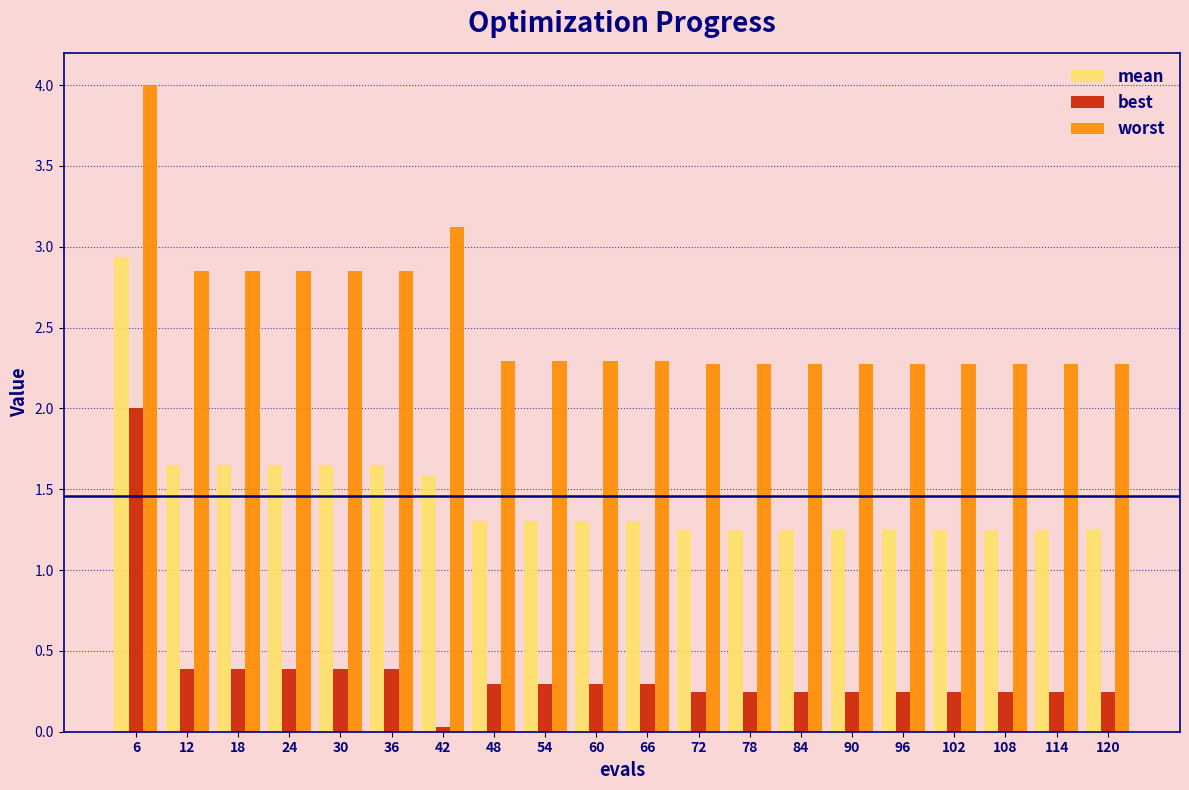

What is the difference between the maximum and minimum values in the best series?

2.0